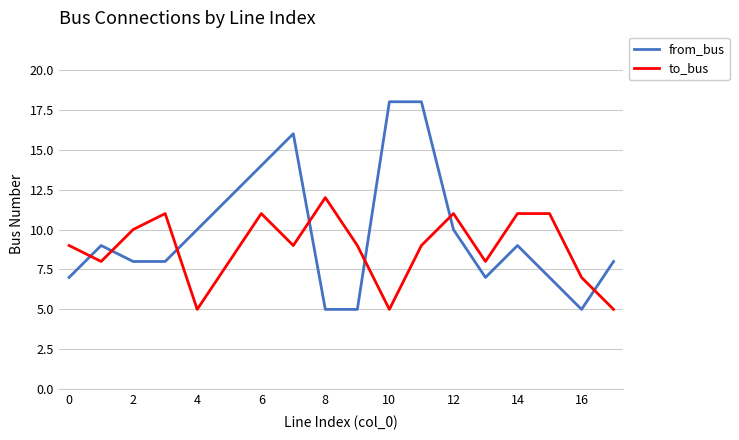

Reading right to left, what are all the values shown in this chart?

from_bus: 8	5	7	9	7	10	18	18	5	5	16	14	12	10	8	8	9	7
to_bus: 5	7	11	11	8	11	9	5	9	12	9	11	8	5	11	10	8	9